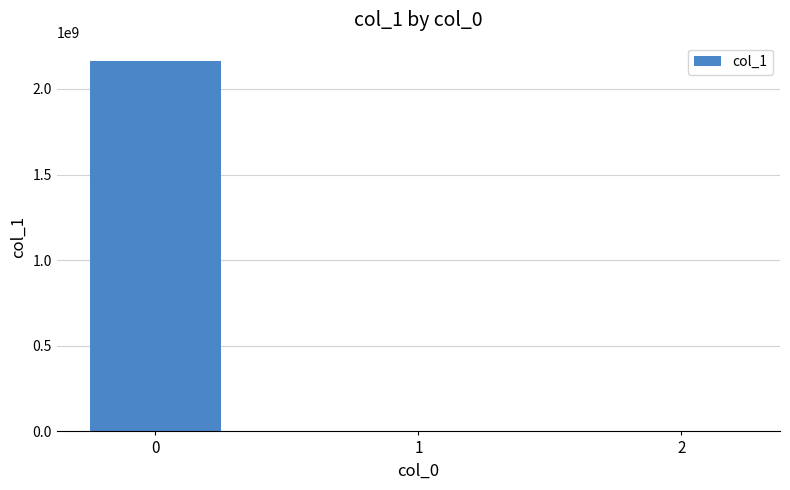

Count the number of categories in the chart.

3